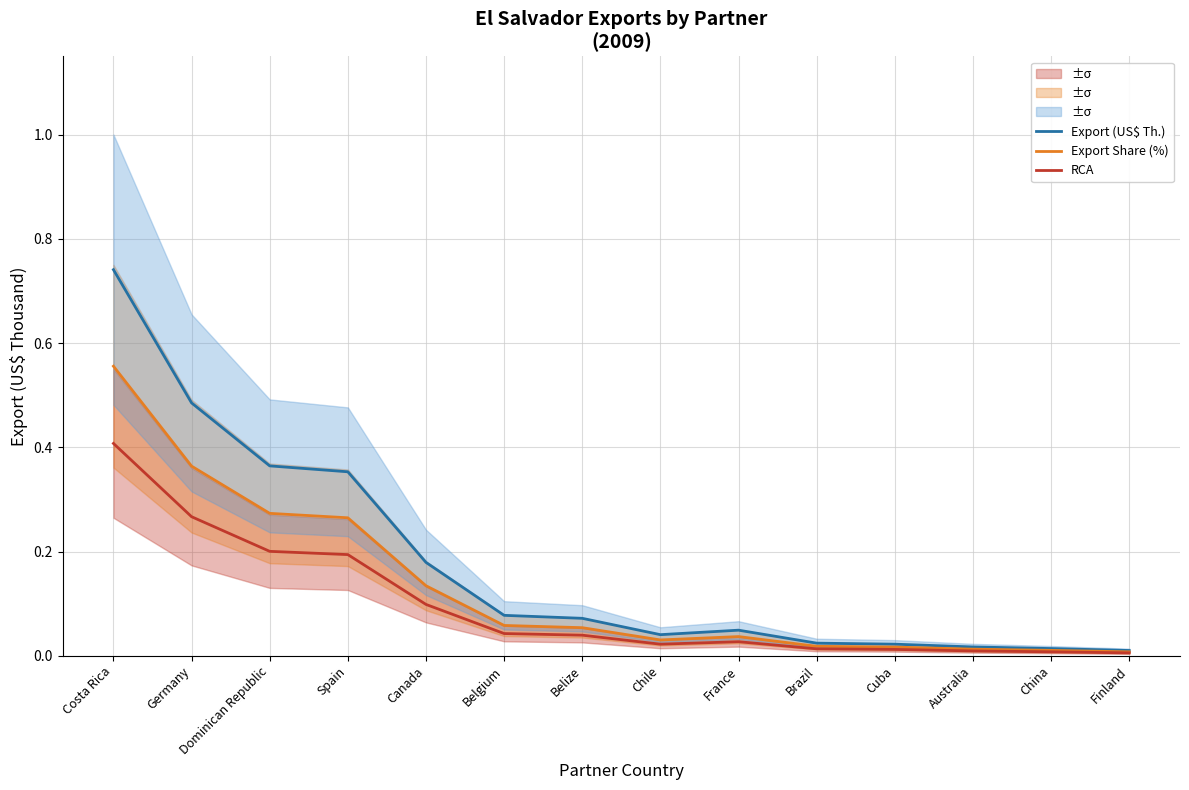

What is the difference between the Export (US$ Th.) values at Dominican Republic and Costa Rica?

0.4